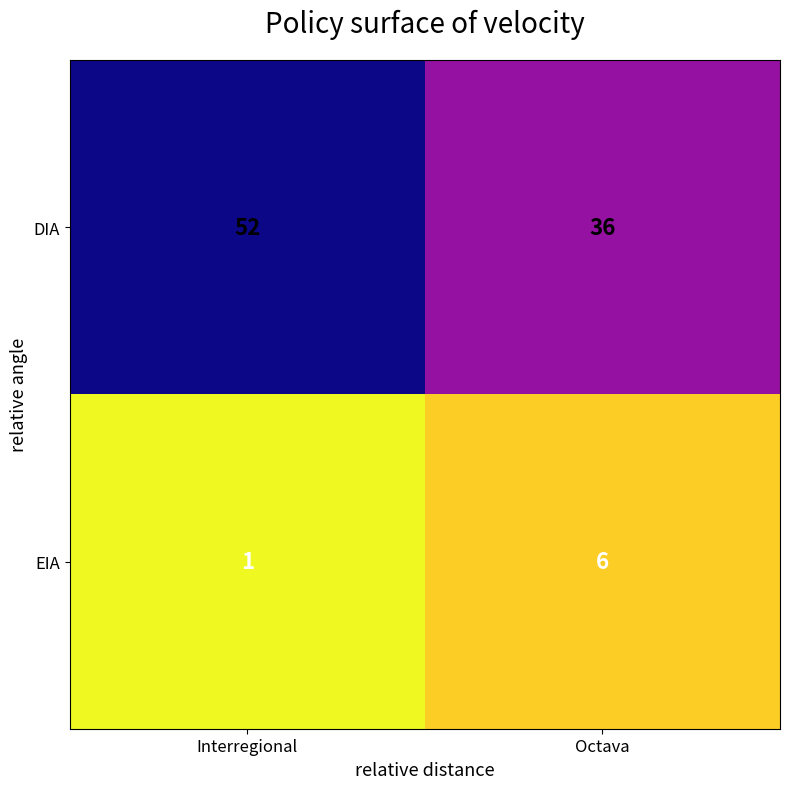

At which label does DIA reach its peak?

Interregional